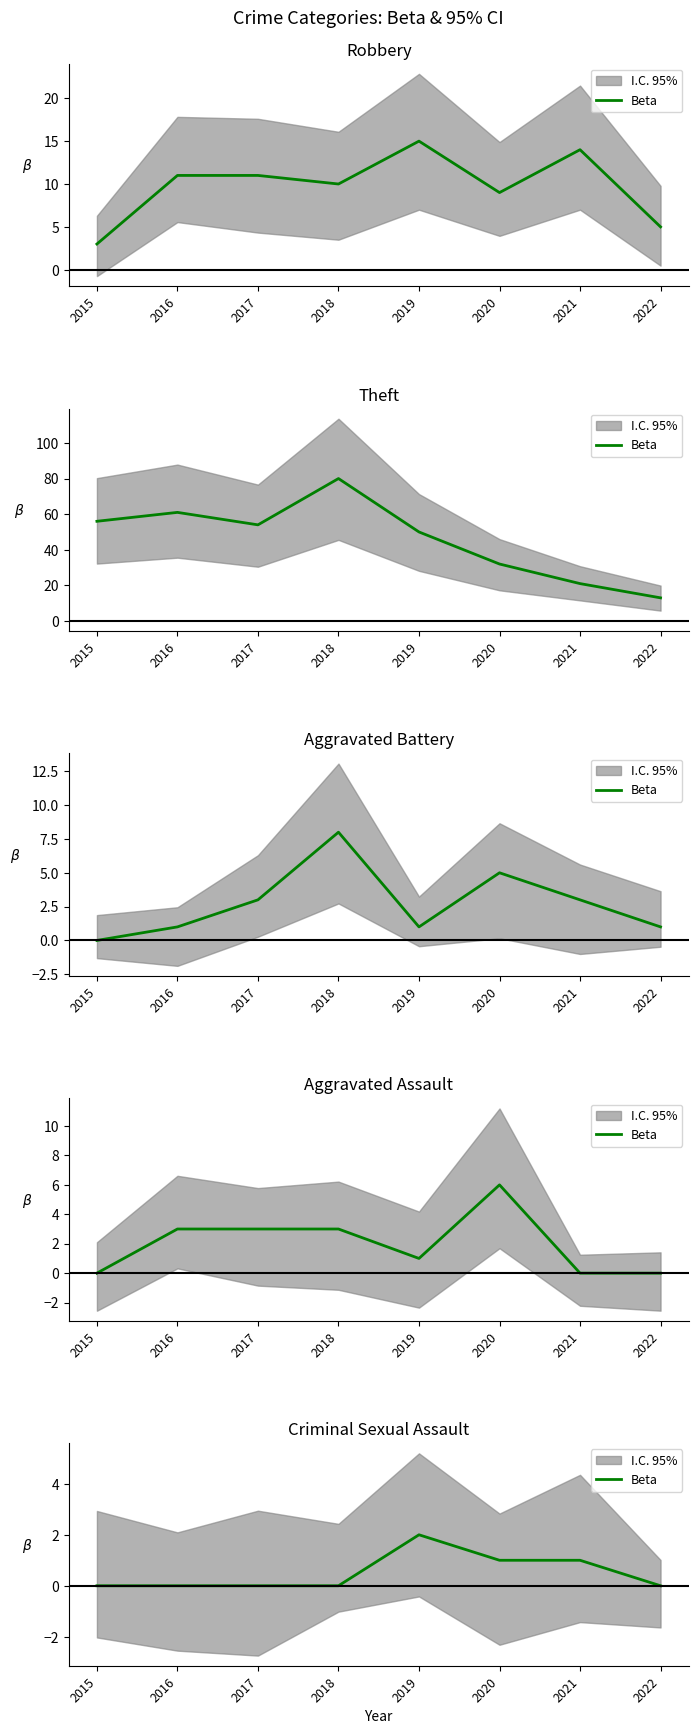

True or false: there are more than 2 points higher than both neighbors.

False